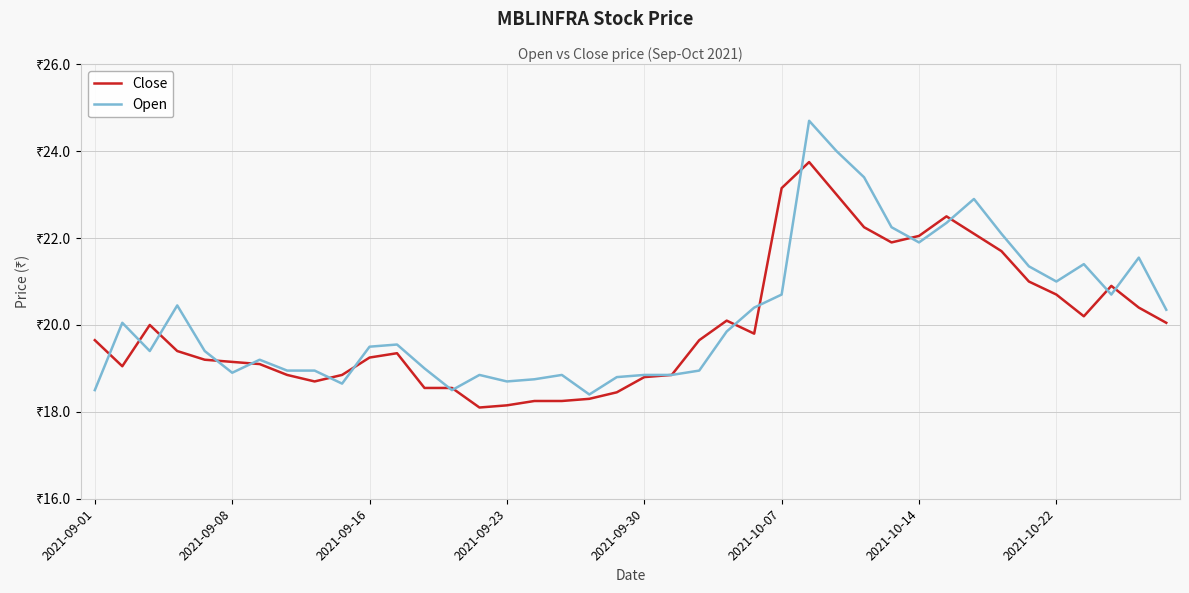

At how many categories does at least one series exceed 24?

1